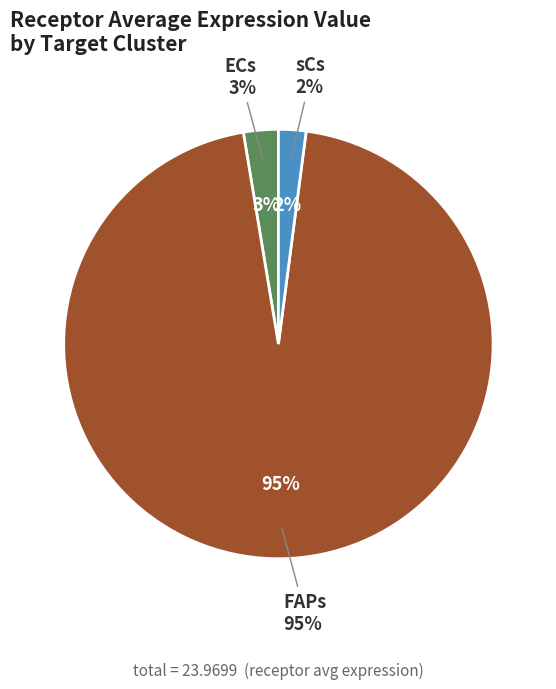

What percentage do sCs and FAPs together represent?

97.4%